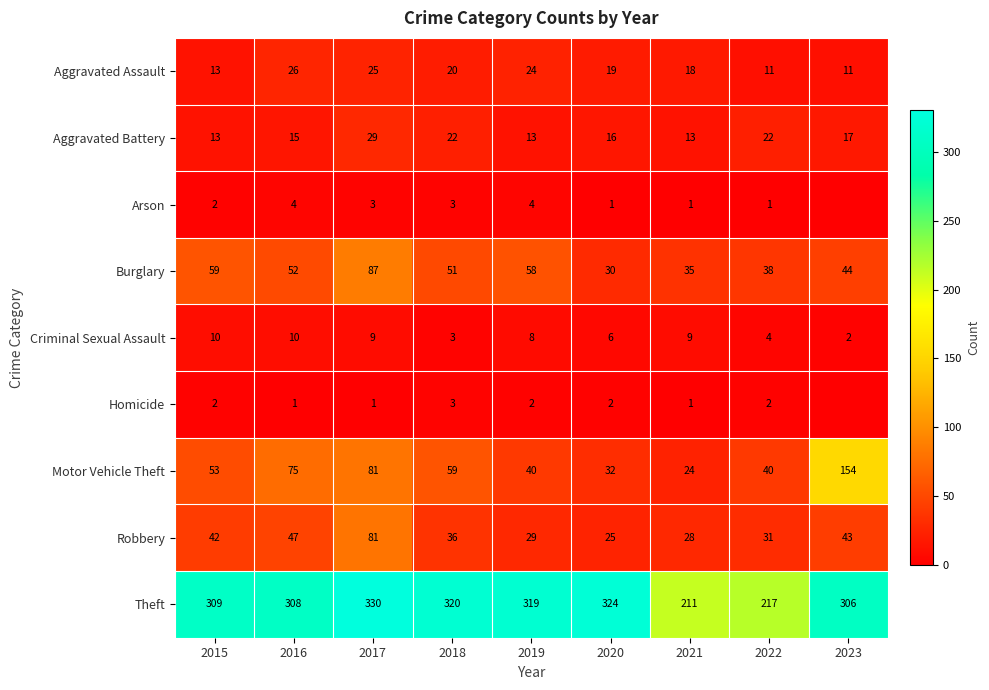

Is the value of Criminal Sexual Assault at 2015 greater than the value of Robbery at 2016?

No